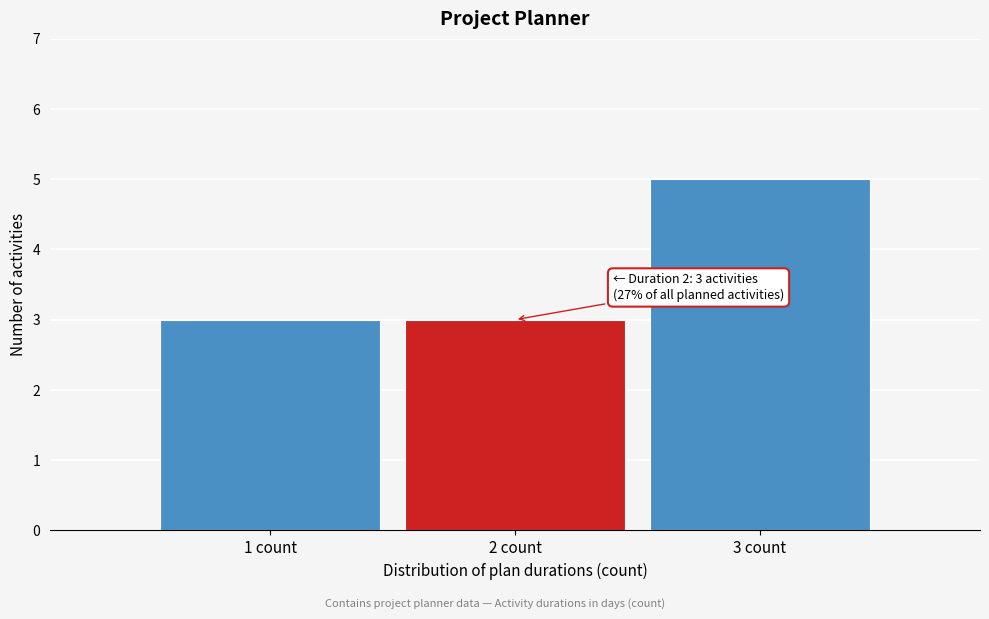

Which range on the x-axis has the tallest bar?

2.5 to 3.5